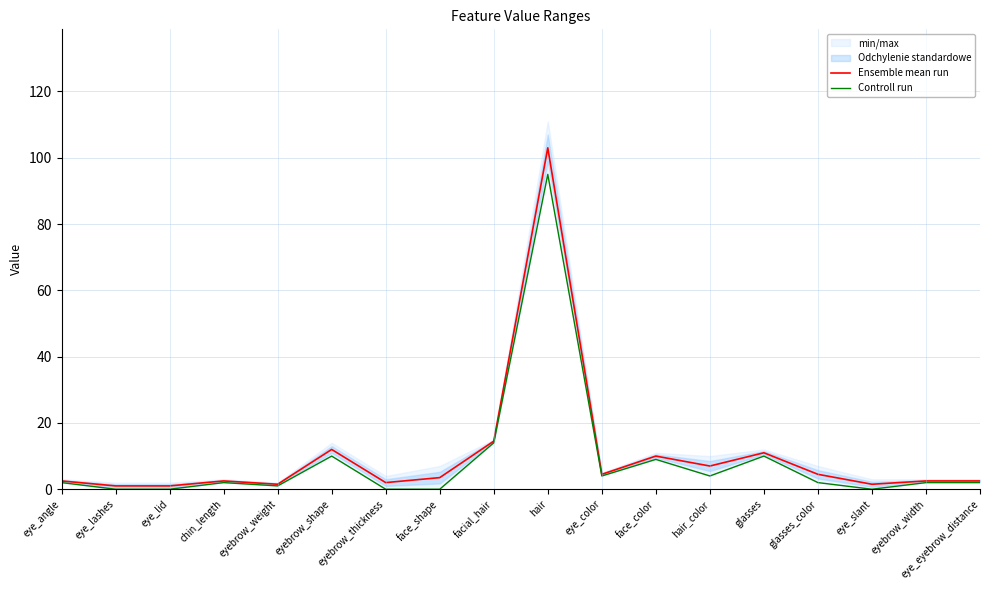

What is the spread (max minus min) of values at eyebrow_thickness?

2.0